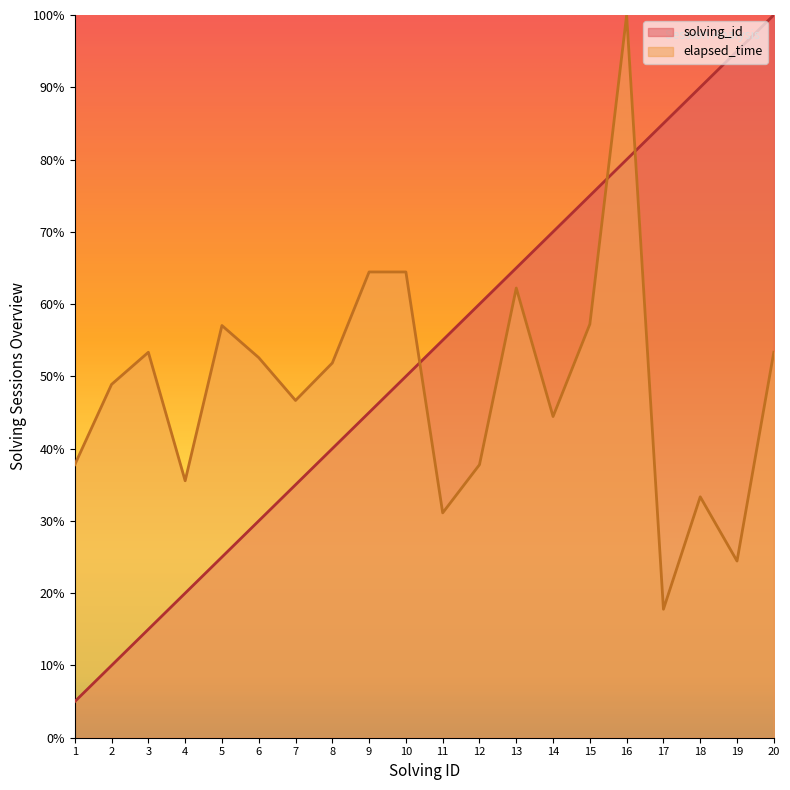

What is the average value of the solving_id series?

52.5